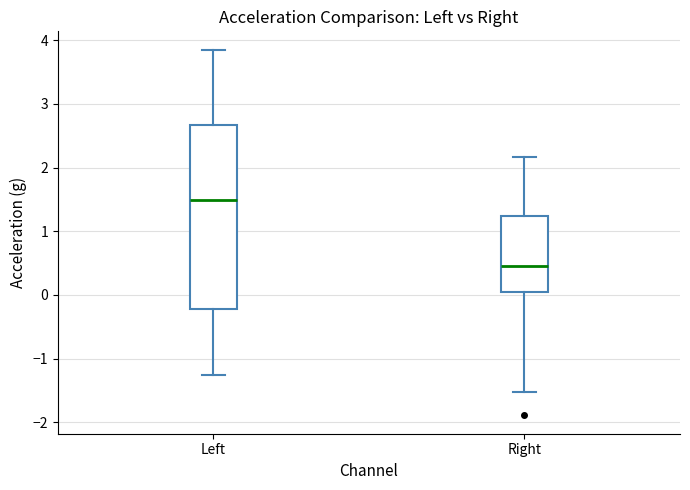

Which box has the lowest median line?

Right